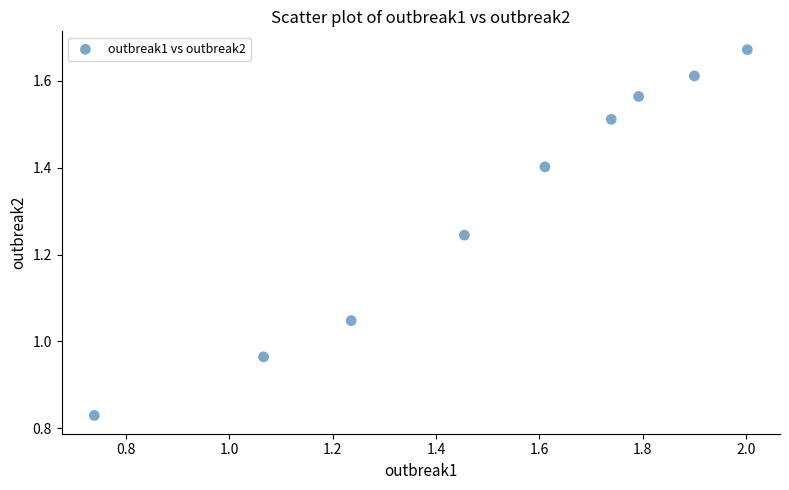

What is the range of X values (max minus min)?

1.3